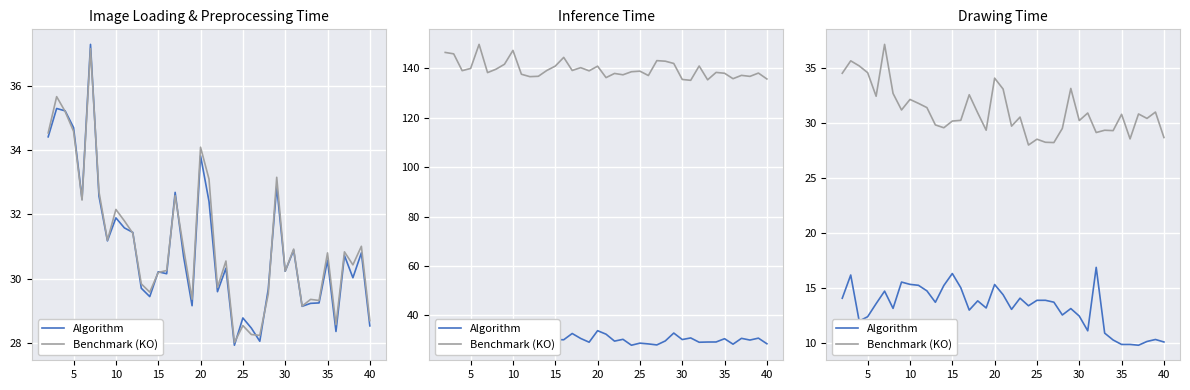

Is the value of Algorithm at 30 greater than the value of Benchmark (KO) at 10?

No